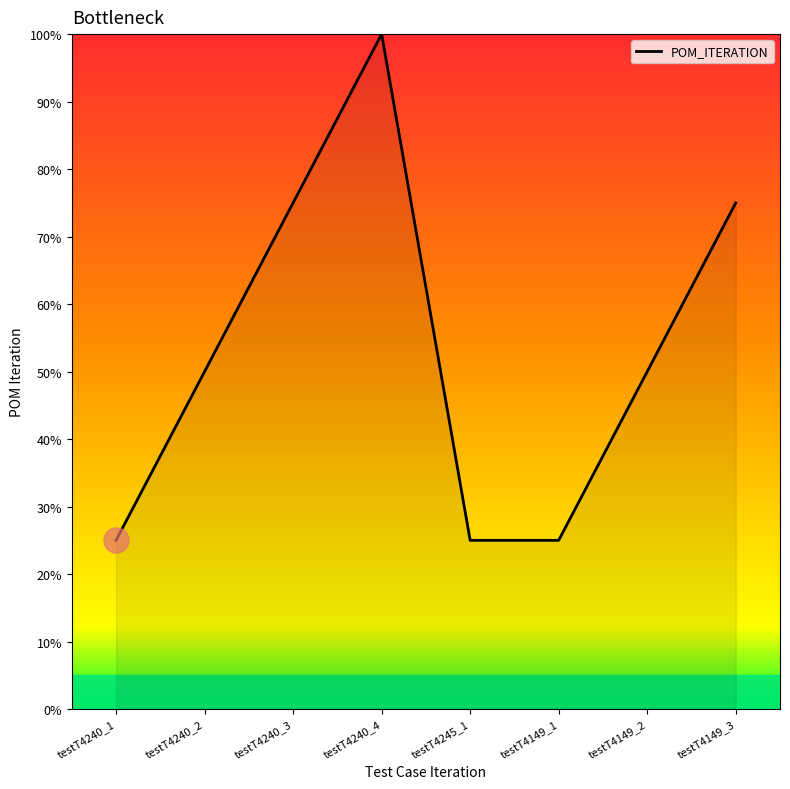

What is the difference between the second highest and minimum values?

50